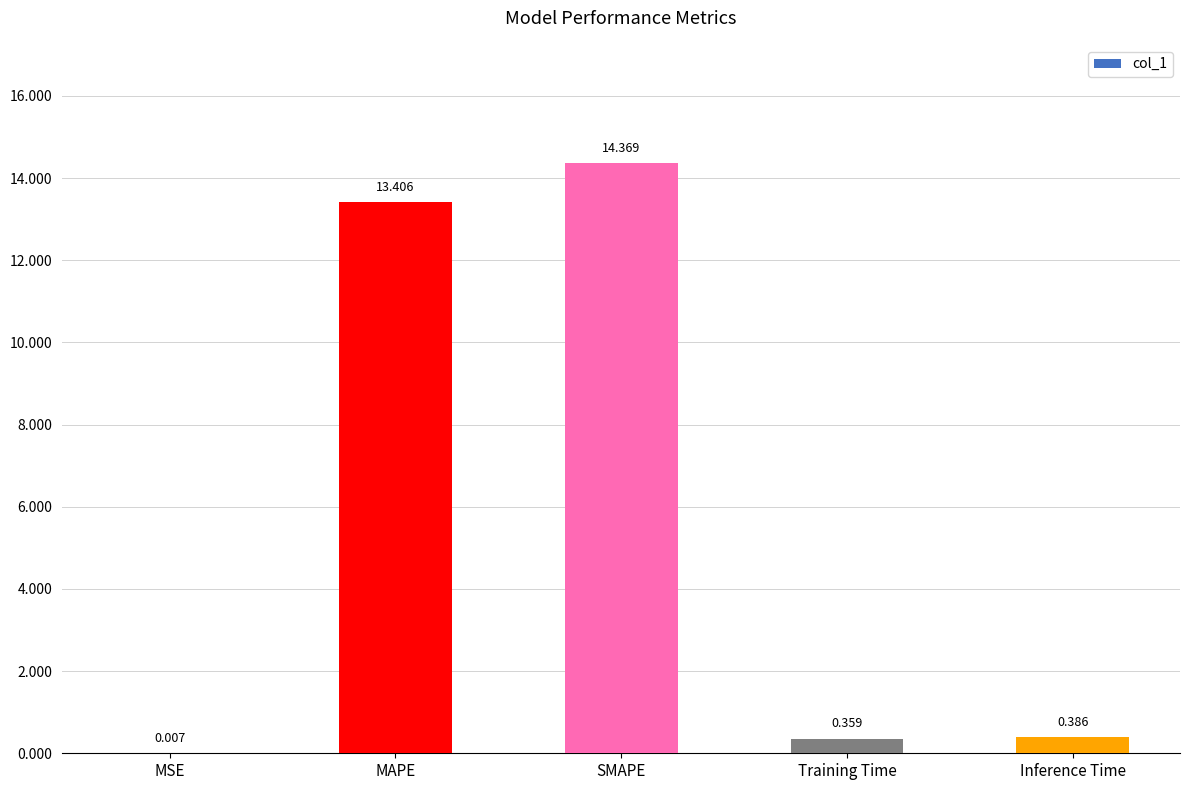

Which label corresponds to the largest value in the chart?

SMAPE